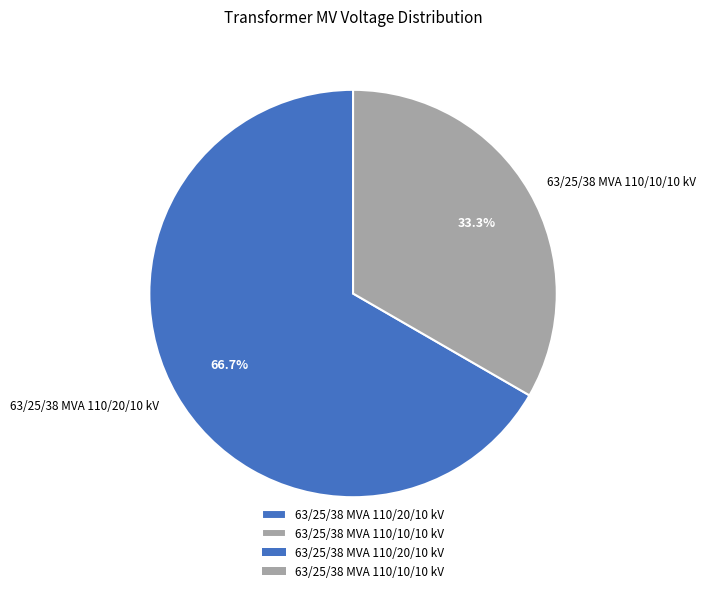

To the nearest percent, what is the combined percentage of 63/25/38 MVA 110/20/10 kV and 63/25/38 MVA 110/10/10 kV?

100%